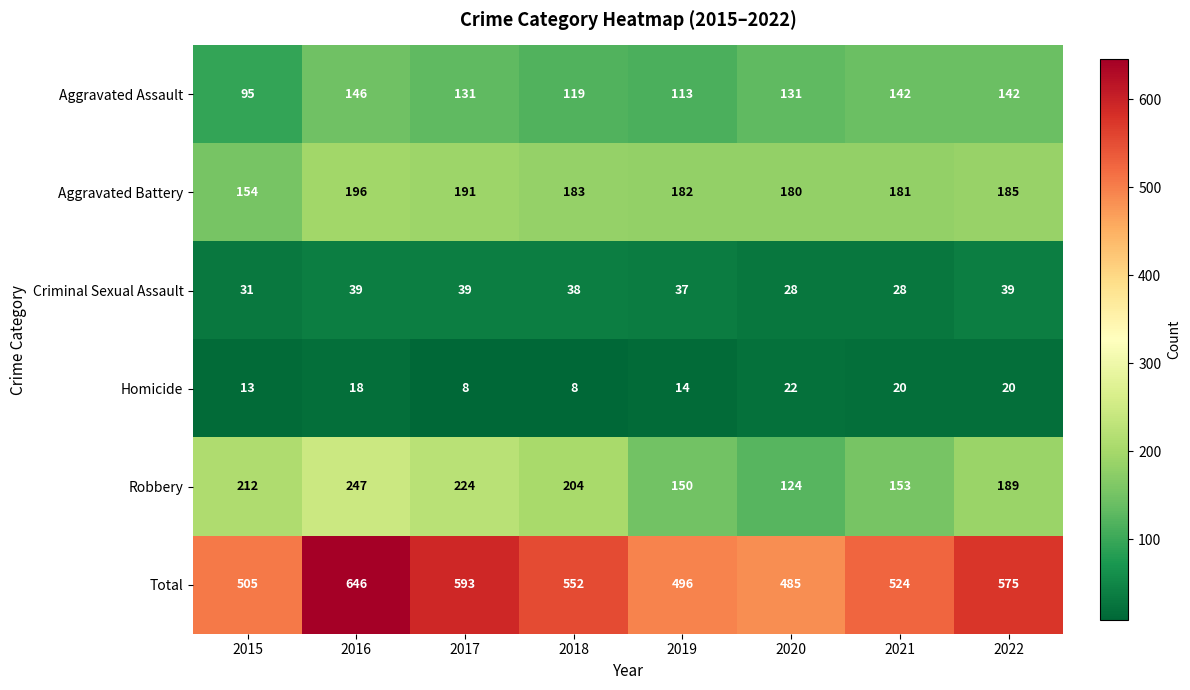

How many categories are shown in the chart?

8